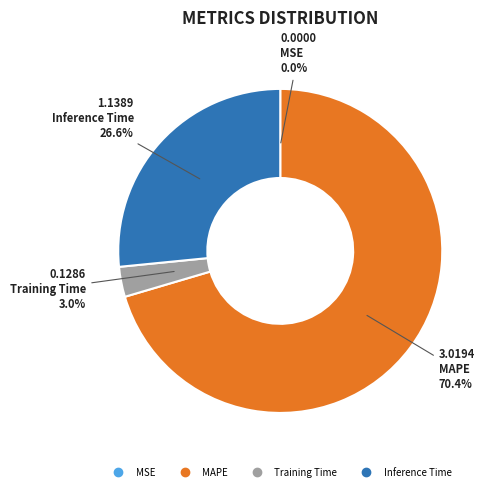

What is the largest slice in the pie chart?

MAPE